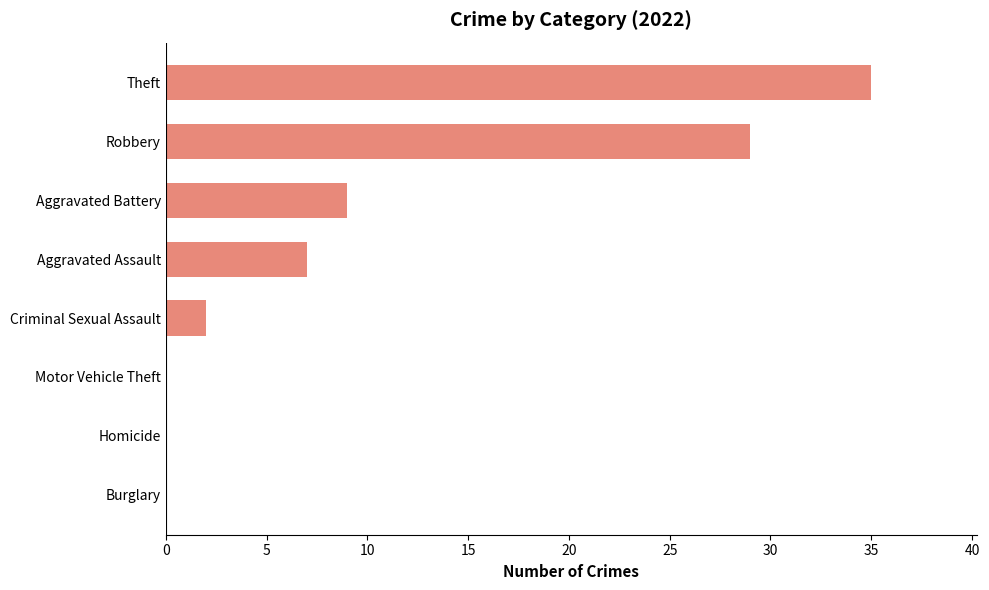

Reading bottom to top, what are all the values shown in this chart?

Burglary=0	Homicide=0	Motor Vehicle Theft=0	Criminal Sexual Assault=2	Aggravated Assault=7	Aggravated Battery=9	Robbery=29	Theft=35